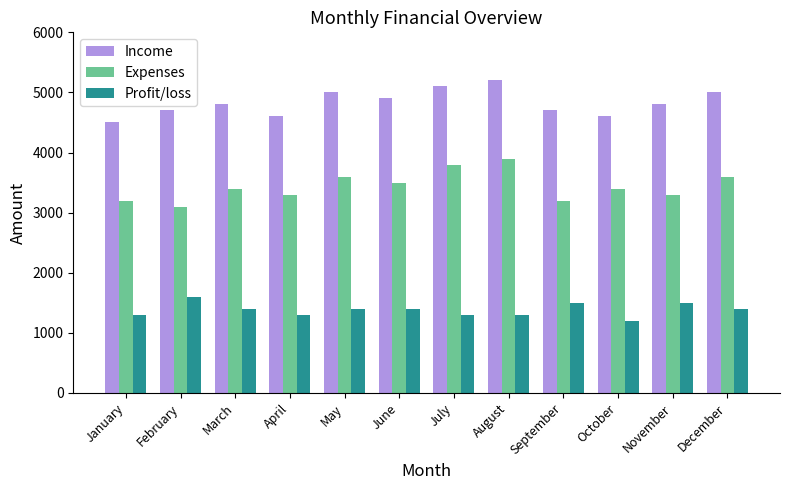

Is the value of Income at April greater than the value of Profit/loss at November?

Yes